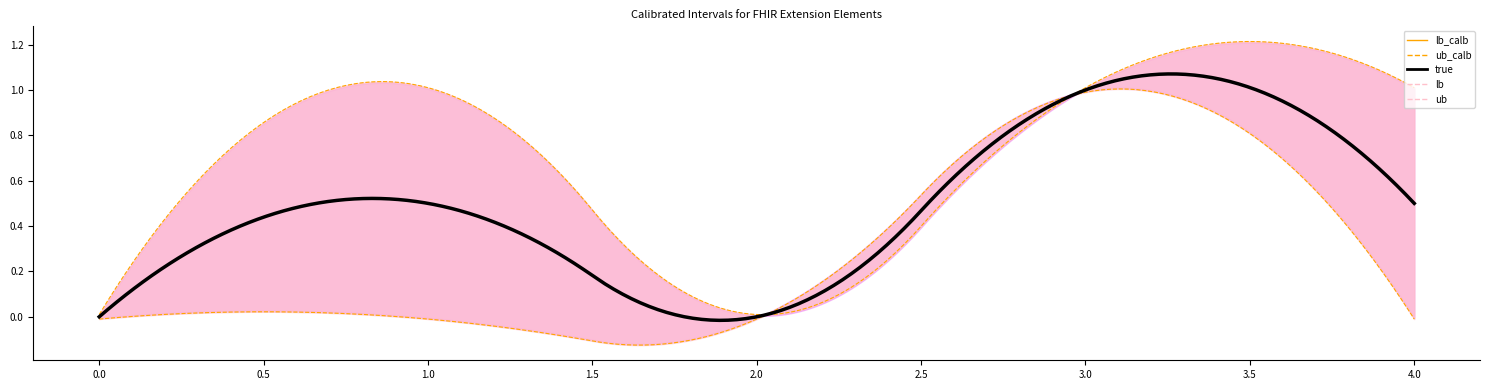

What are all the series names shown in the legend?

lb_calb, ub_calb, true, lb, ub